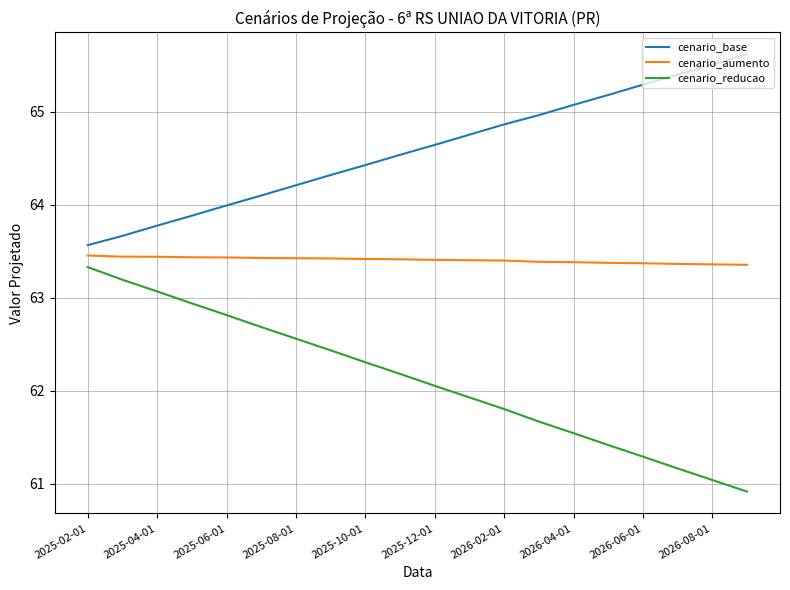

What is the difference between the maximum and minimum values in the cenario_base series?

2.1